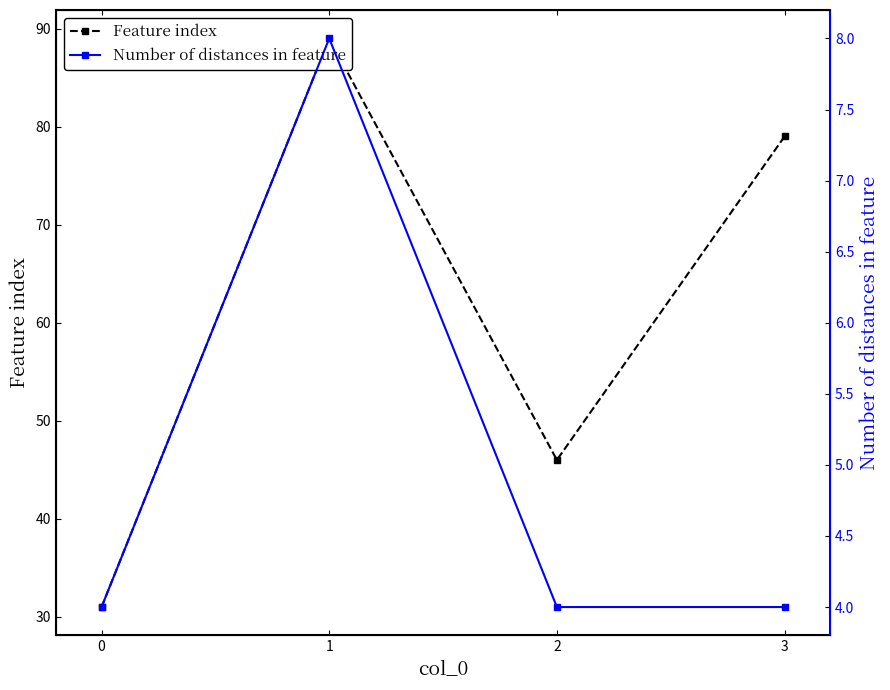

Reading right to left, list all the values displayed in this chart.

Feature index: 79	46	89	31
Number of distances in feature: 4	4	8	4